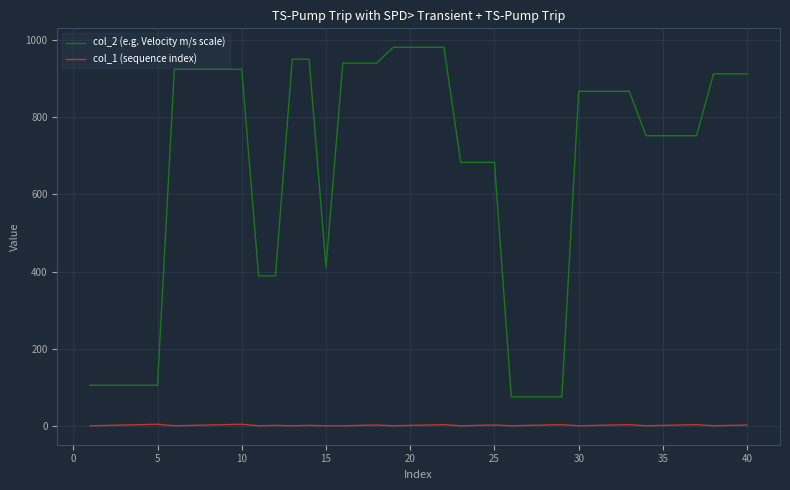

Which series has the largest total across all categories?

col_2 (e.g. Velocity m/s scale)